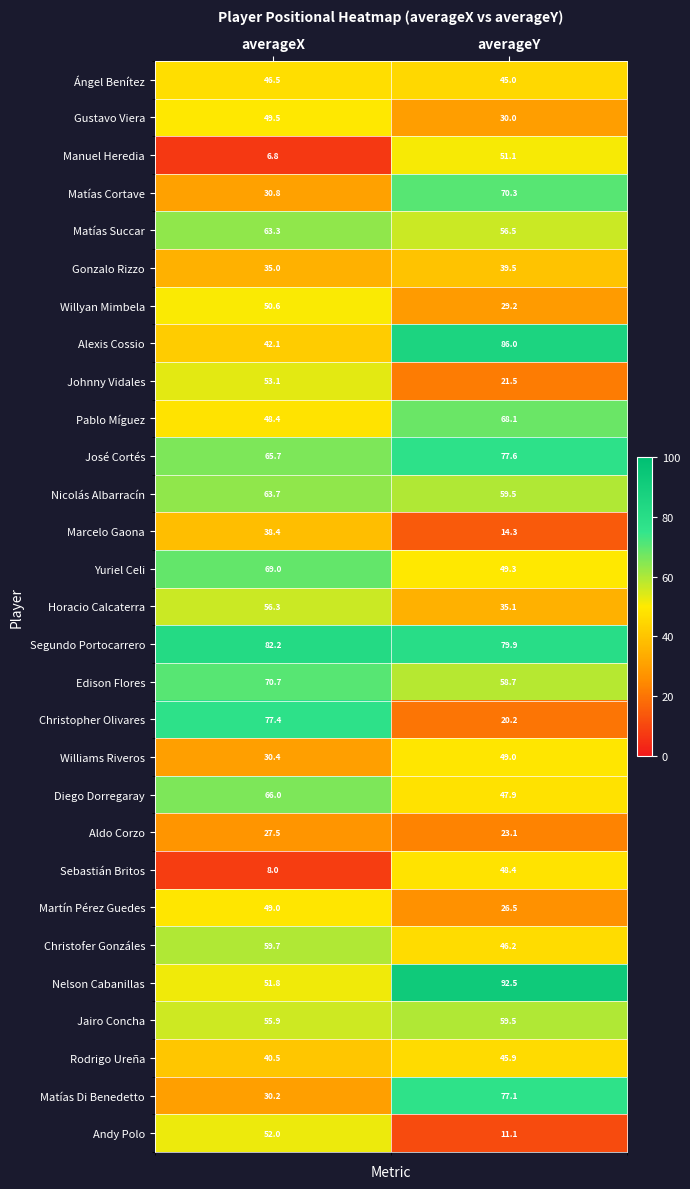

At how many categories does at least one series exceed 10?

2